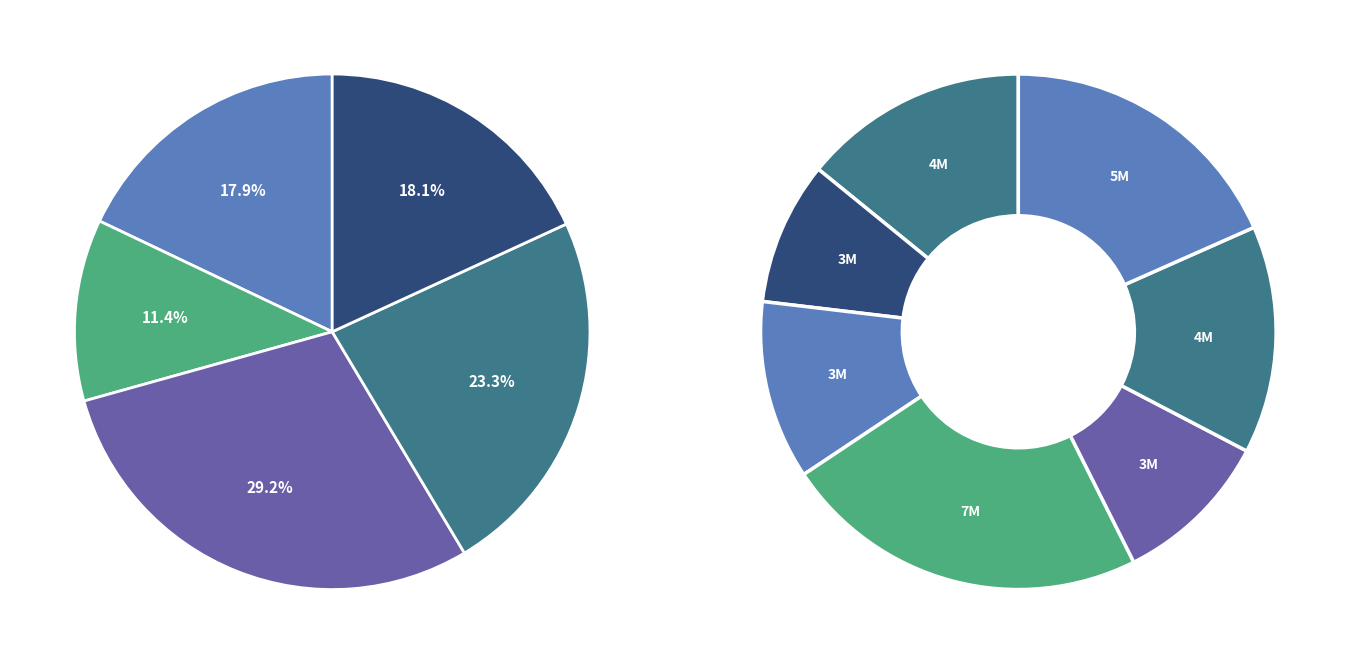

How many slices are in this pie chart?

12